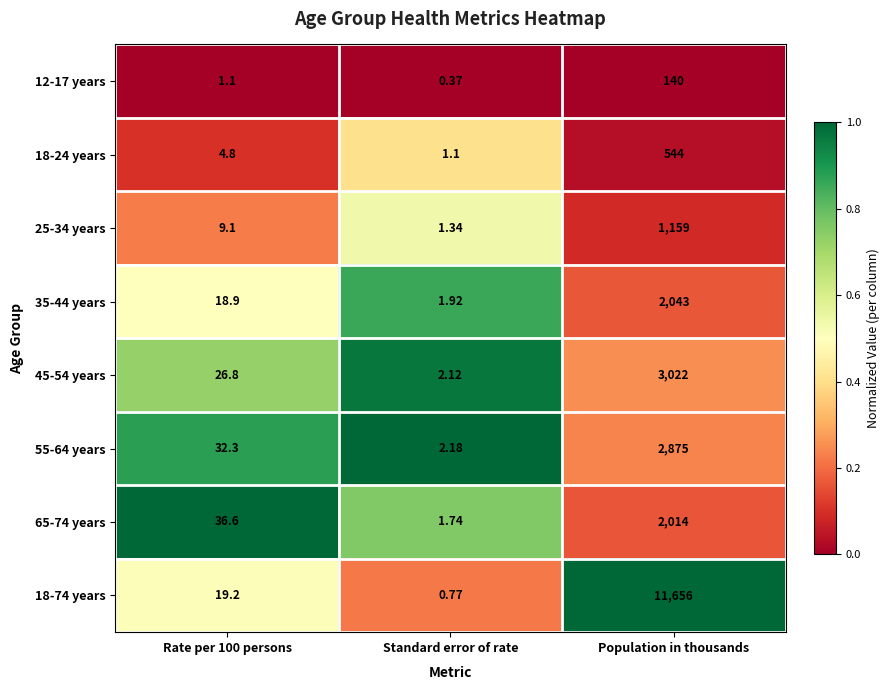

Which label corresponds to the largest value in the chart?

Population in thousands